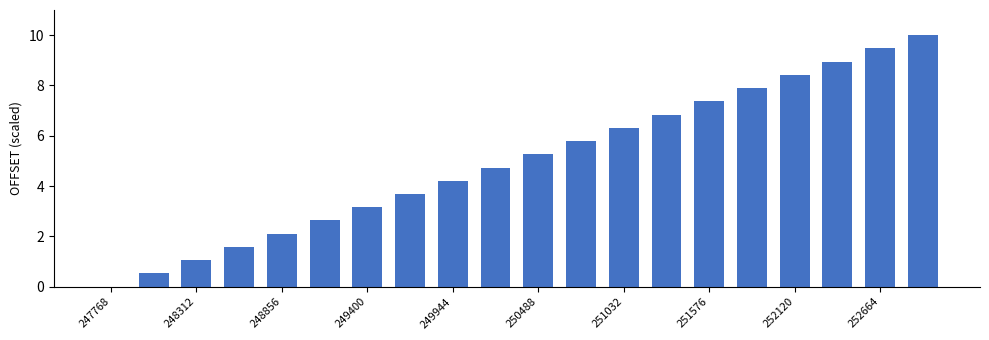

What is the greatest value displayed?

10.0